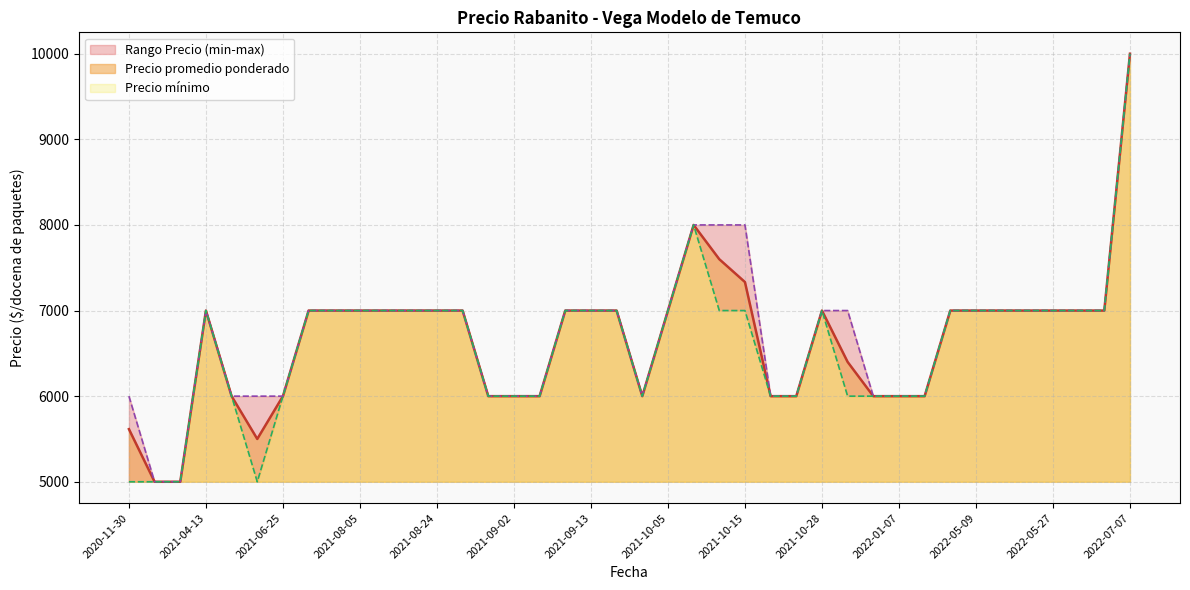

At how many categories does at least one series exceed 9085?

1